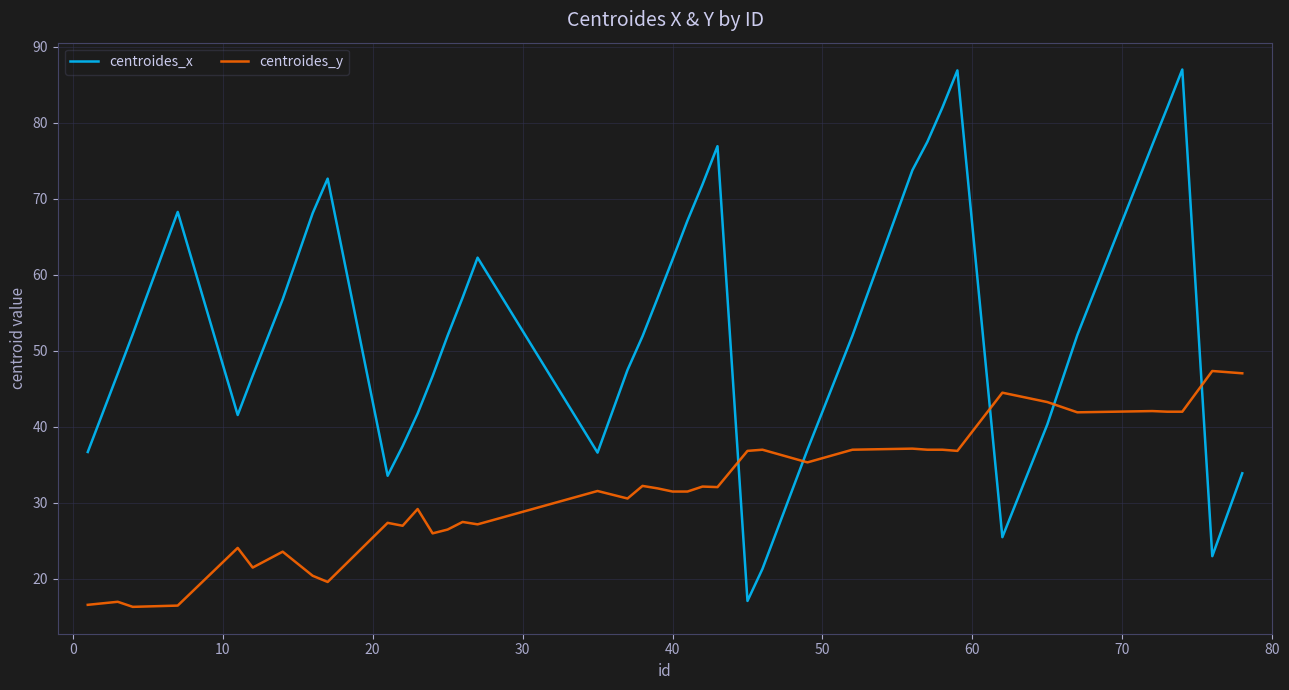

What is the difference between the maximum and minimum values in the centroides_y series?

31.0